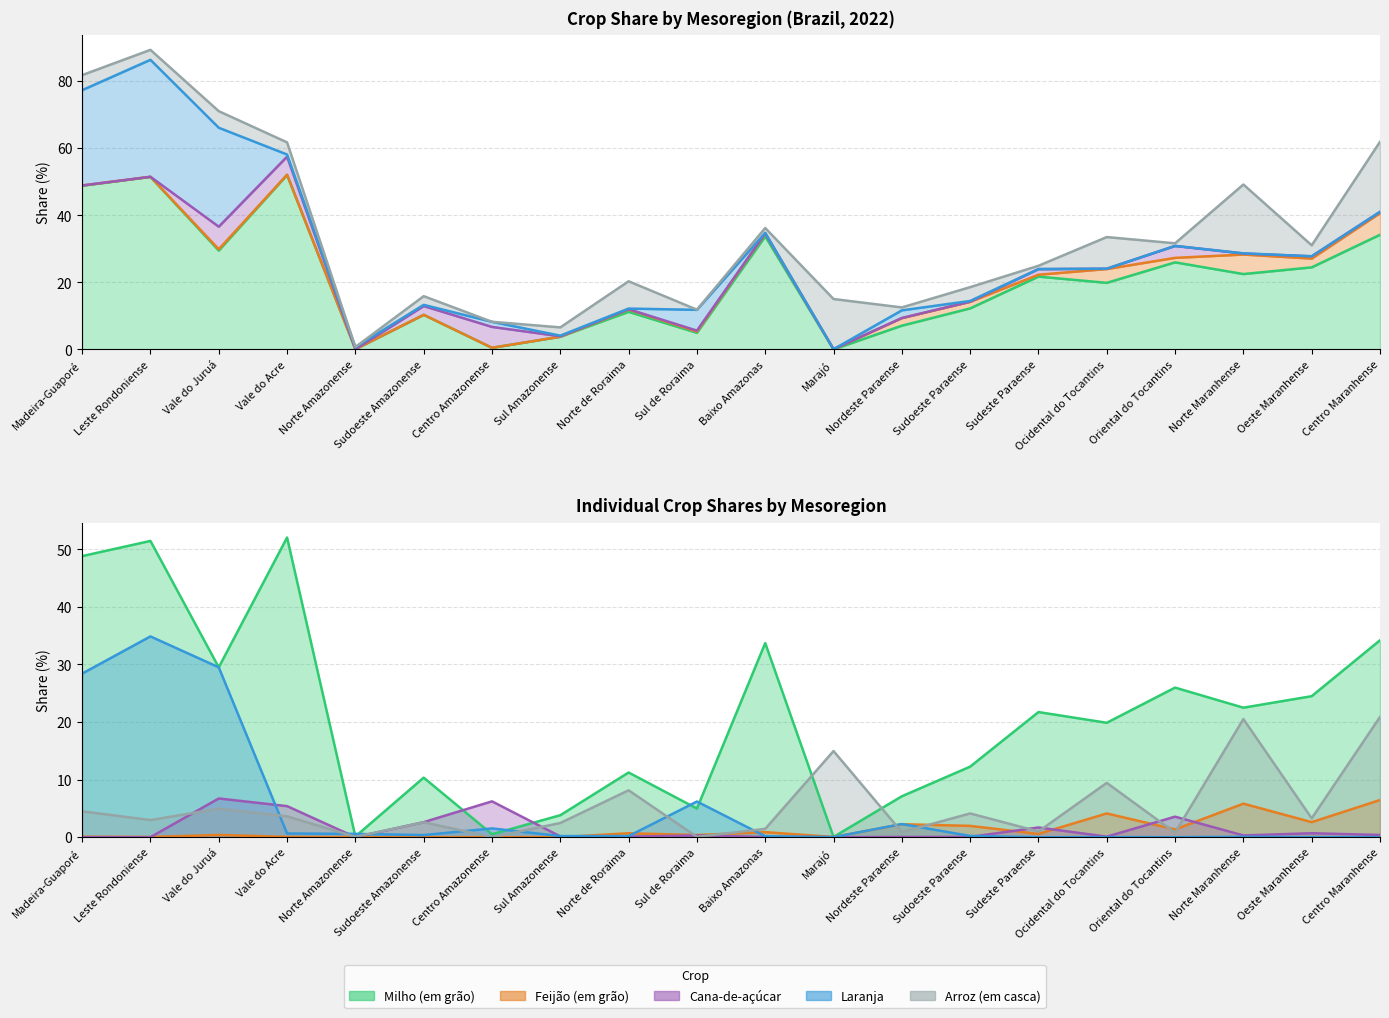

What position from the left is Sudoeste Paraense?

14